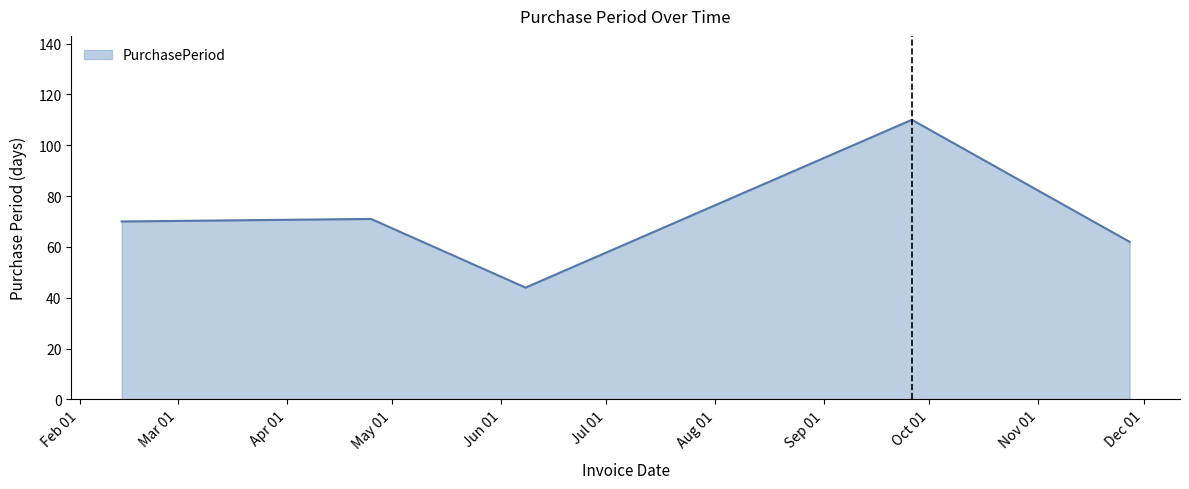

What is the difference between the maximum and minimum values?

66